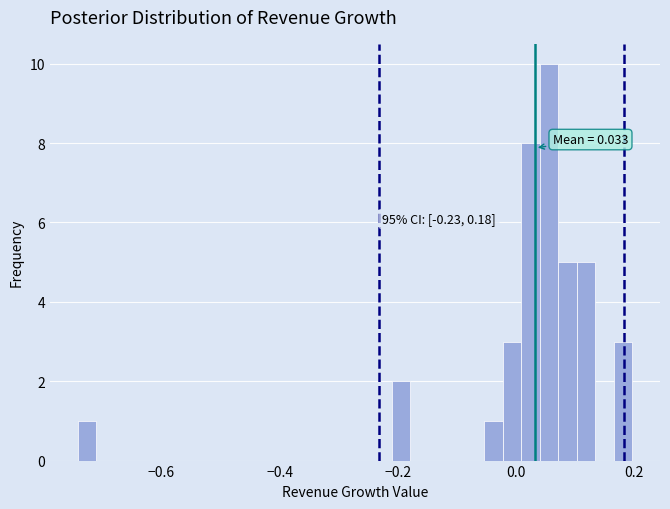

Read against the x-axis, roughly where is the centre of the tallest bar?

0.06